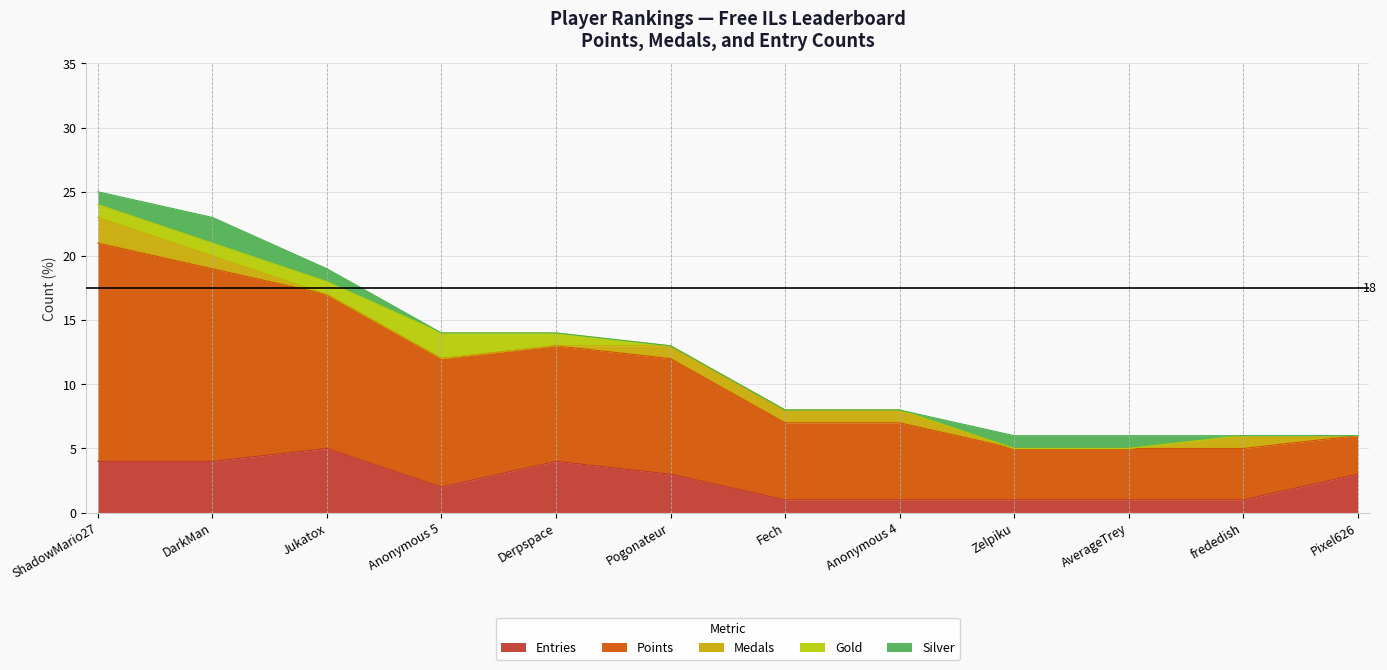

Where is Medals nearest to the value 1?

DarkMan